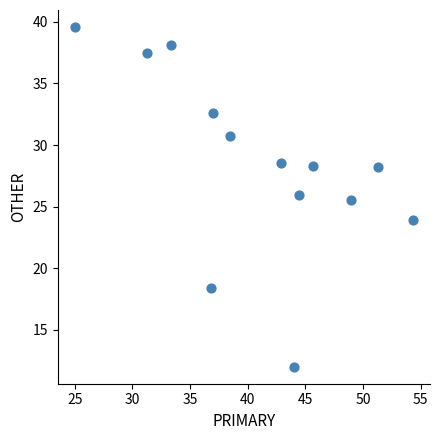

What Y value in the scatter plot is closest to 25?

25.5